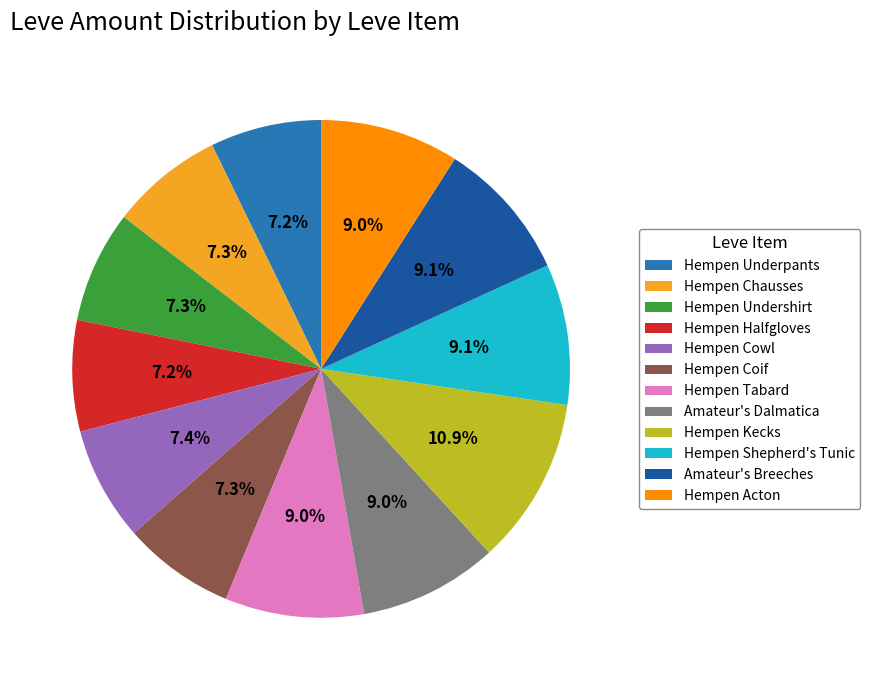

What percentage is the Hempen Kecks slice, to the nearest percent?

11%